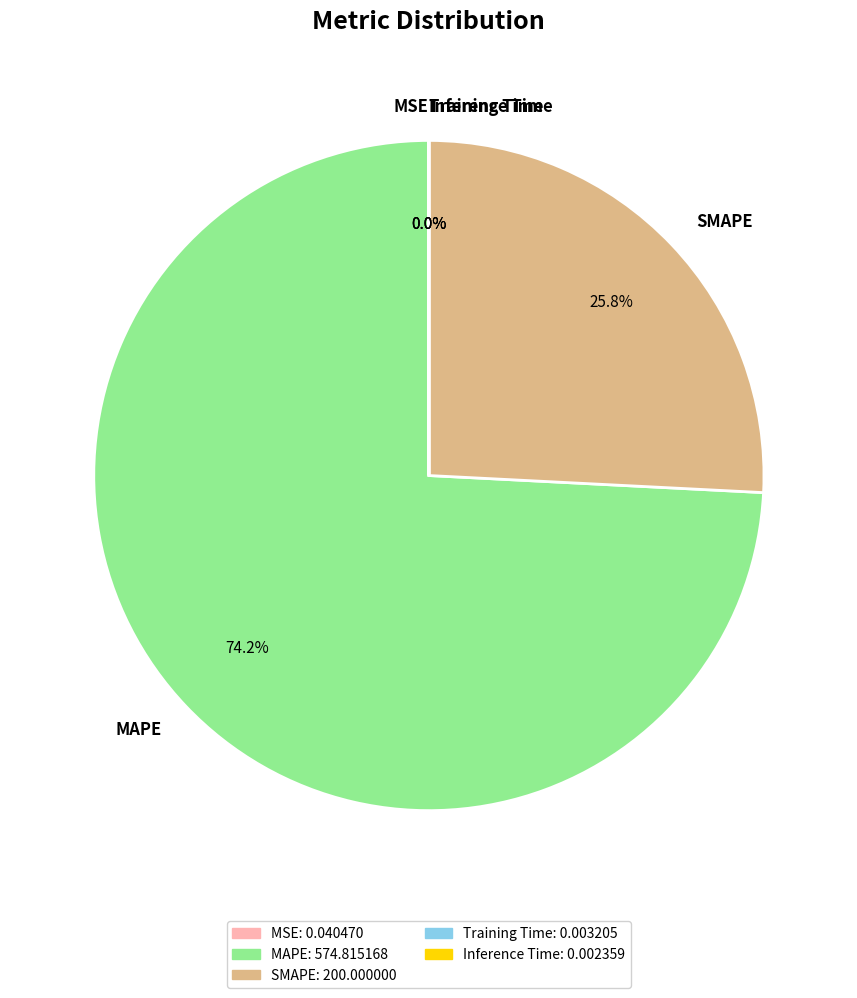

Which category has the biggest portion of the pie?

MAPE